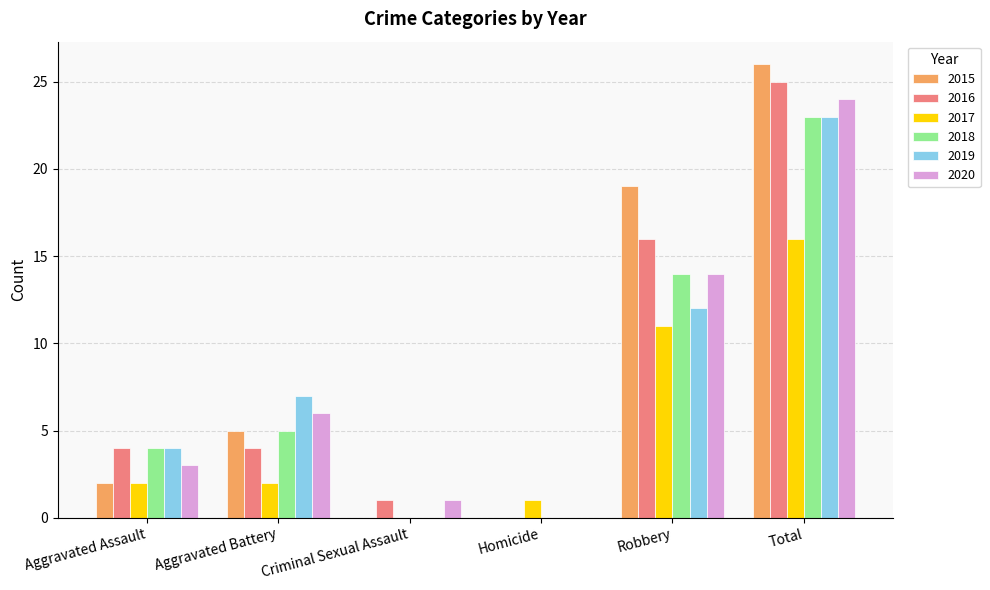

What is the sum of the 2017 values at Aggravated Assault and Aggravated Battery?

4